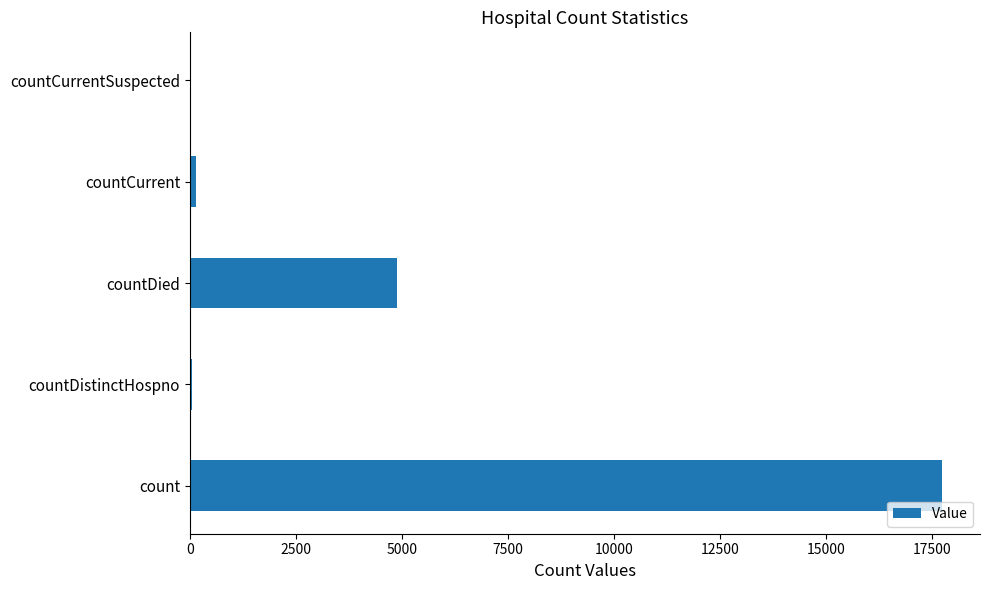

What is the sum of all values?

22849